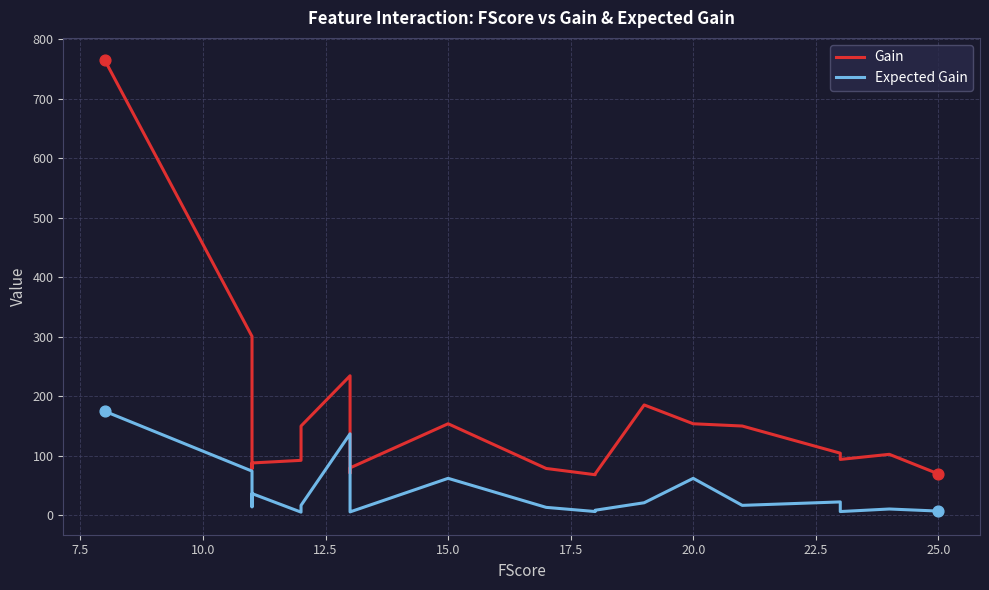

Which series has the largest total across all categories?

Gain